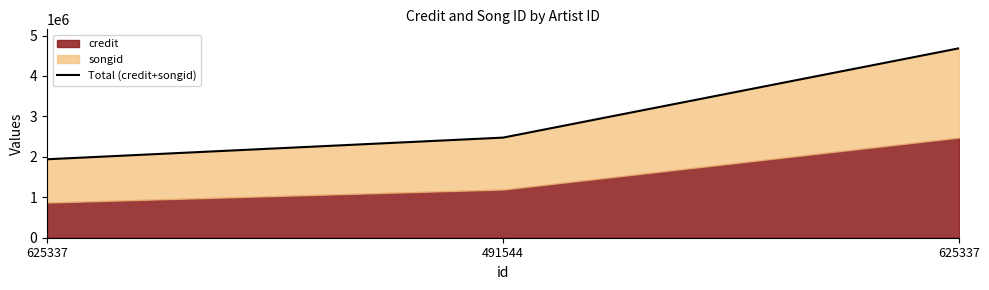

How many values are between 1939853 and 4684109?

3